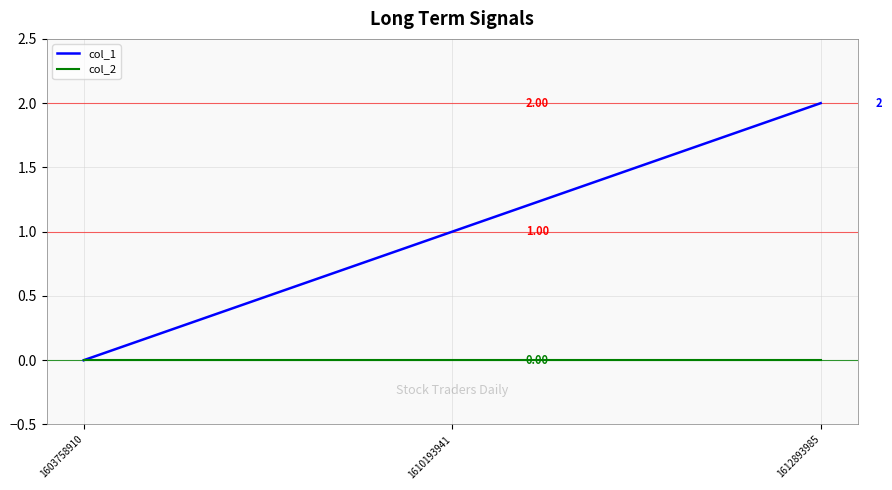

Which series has the widest spread of values?

col_1